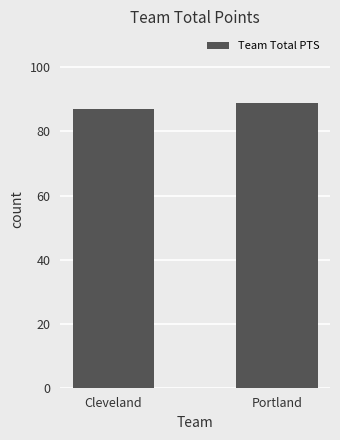

Which label corresponds to the smallest value in the chart?

Cleveland